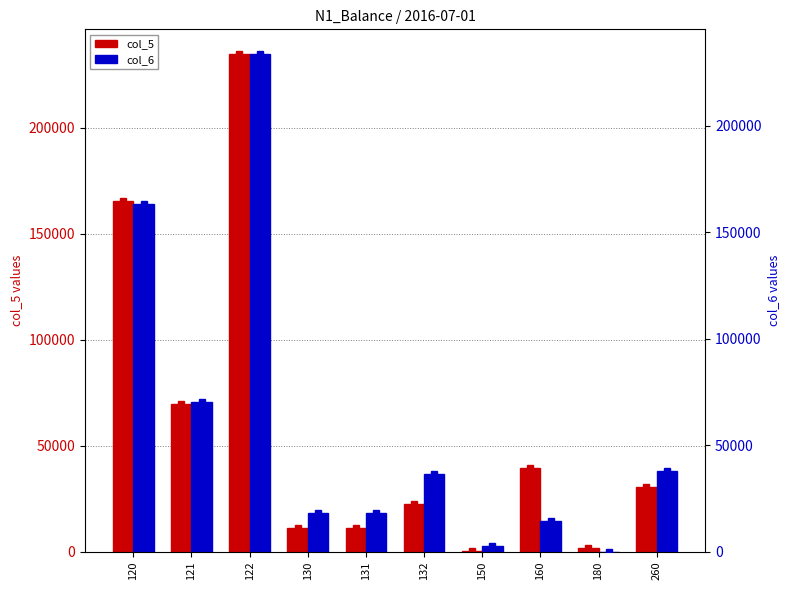

What is the maximum value shown in the chart?

234737.0